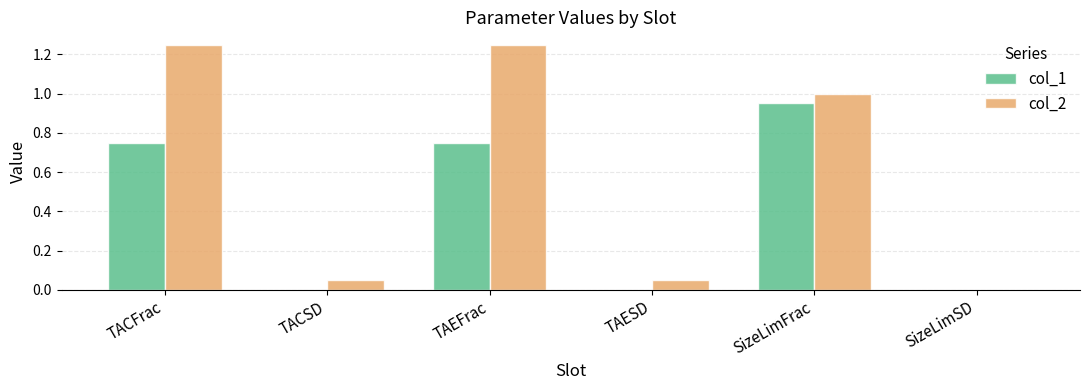

The col_1 series shows 0.0 at TAESD. True or false?

True